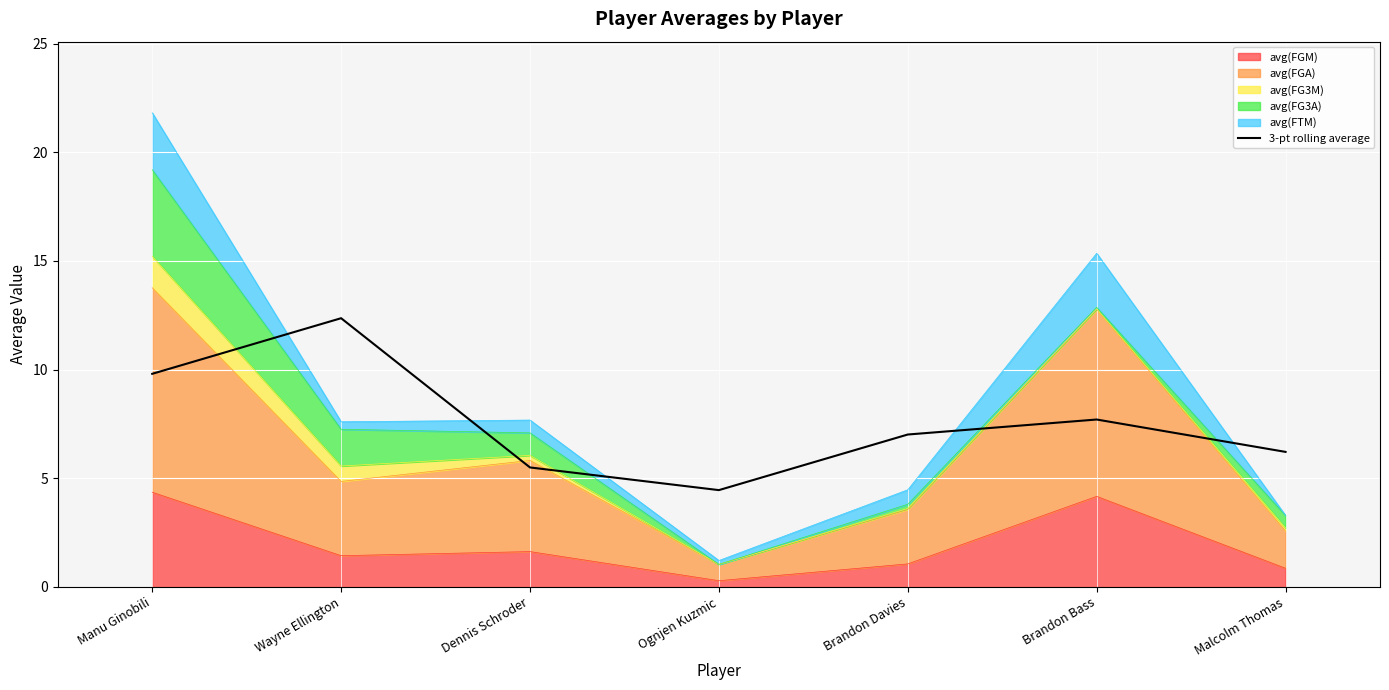

Reading left to right, list all the values displayed in this chart.

9.8	12.4	5.5	4.5	7.0	7.7	6.2